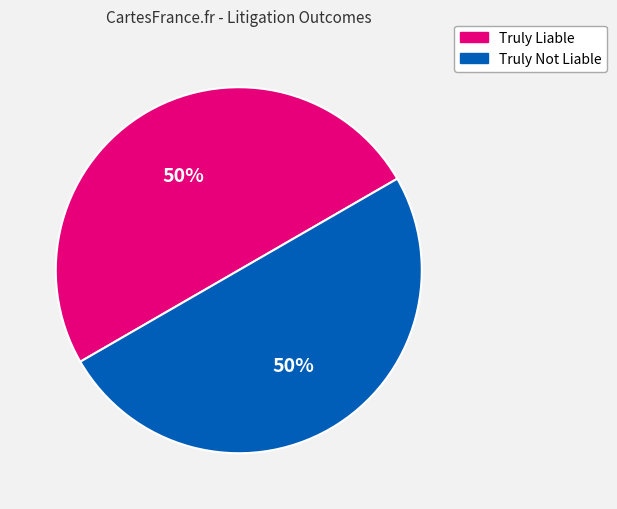

To the nearest percent, what portion does Truly Liable represent?

50%